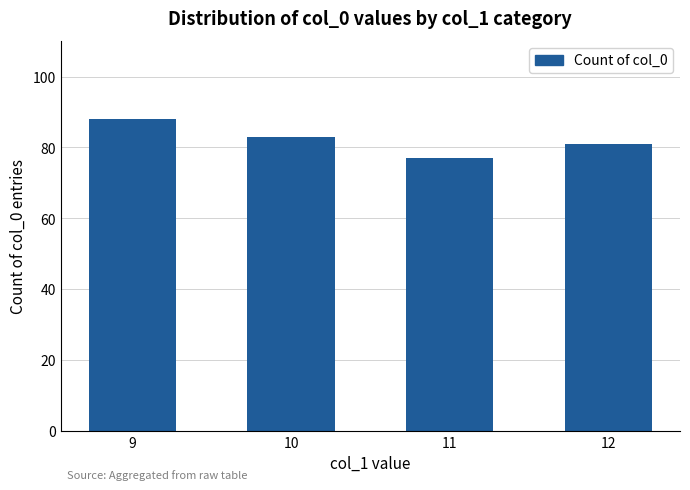

What is the minimum value shown in the chart?

77